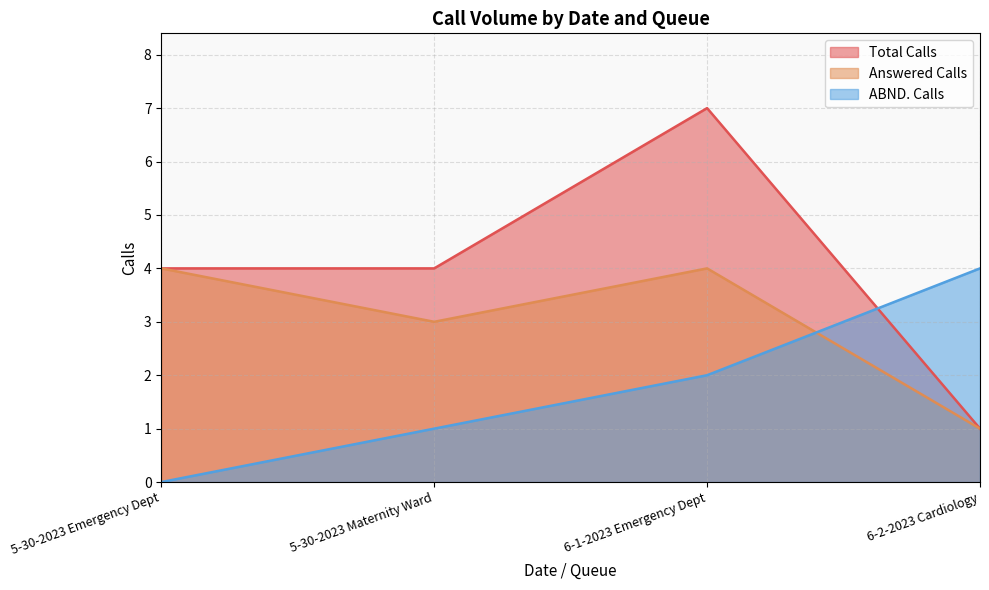

What is the average value of the Total Calls series?

4